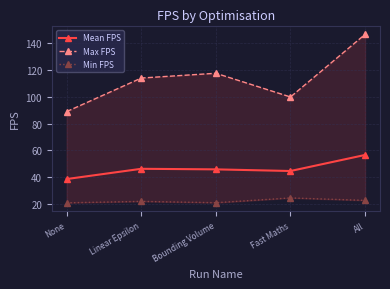

How many categories are shown in the chart?

5